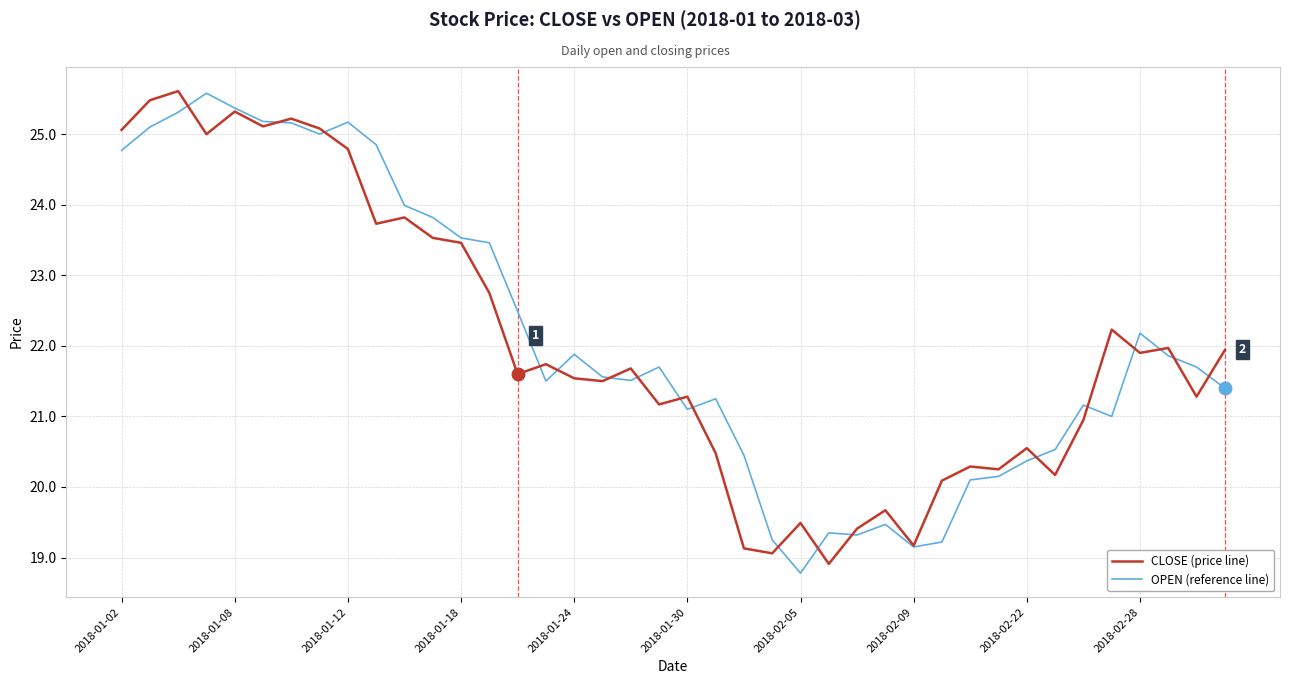

What is the lowest value of the CLOSE (price line) series?

18.9